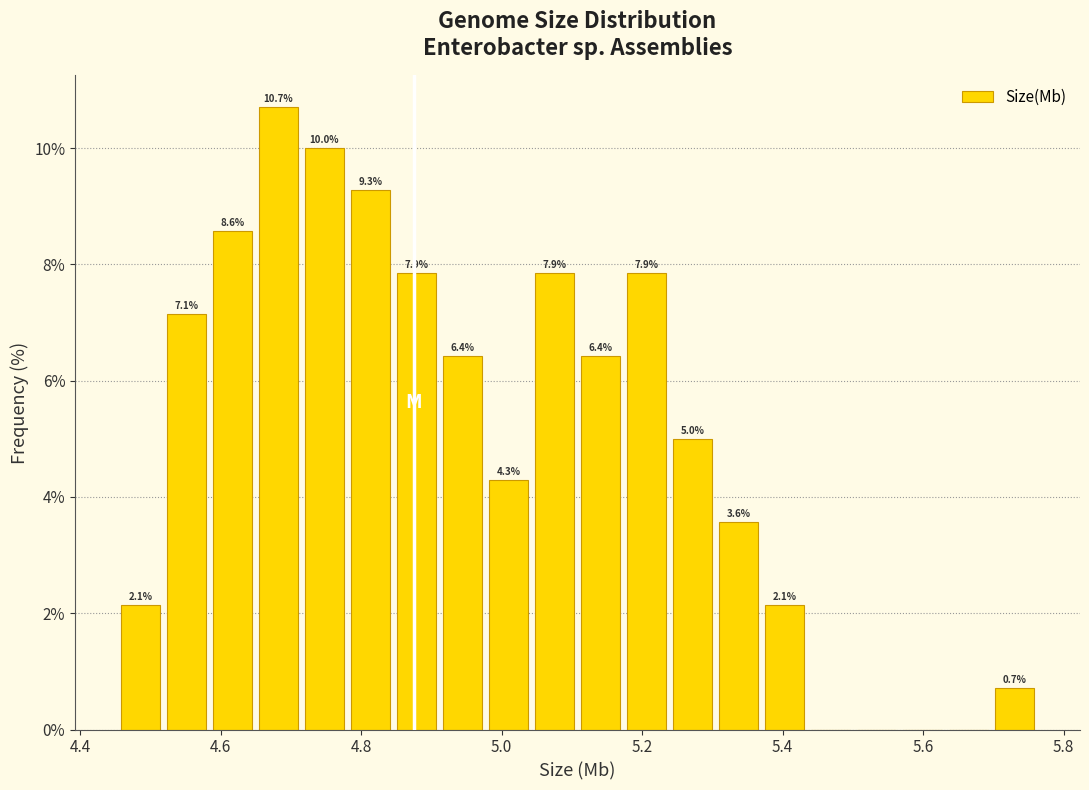

Around what value on the x-axis is the tallest bar? Give the approximate position of its centre, as read against the axis.

4.68